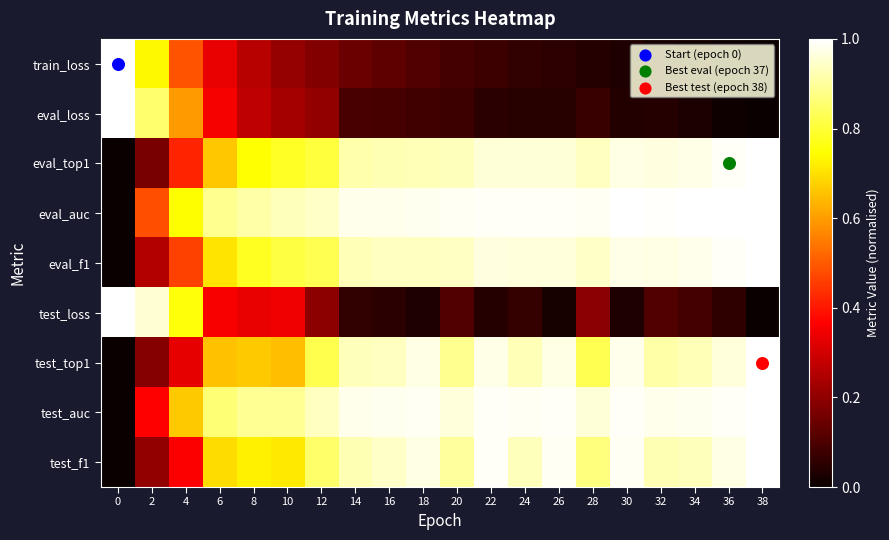

How many data points does each series have?

20